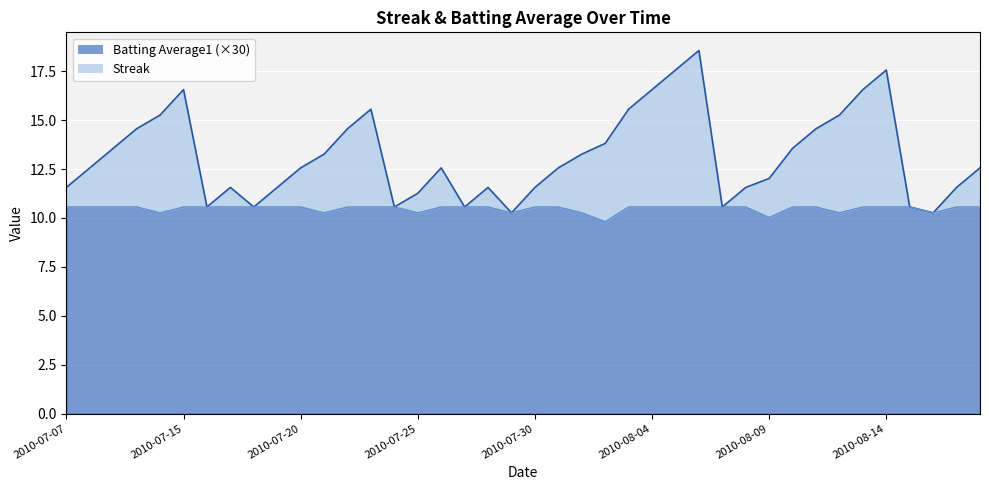

At how many categories does at least one series exceed 17?

3